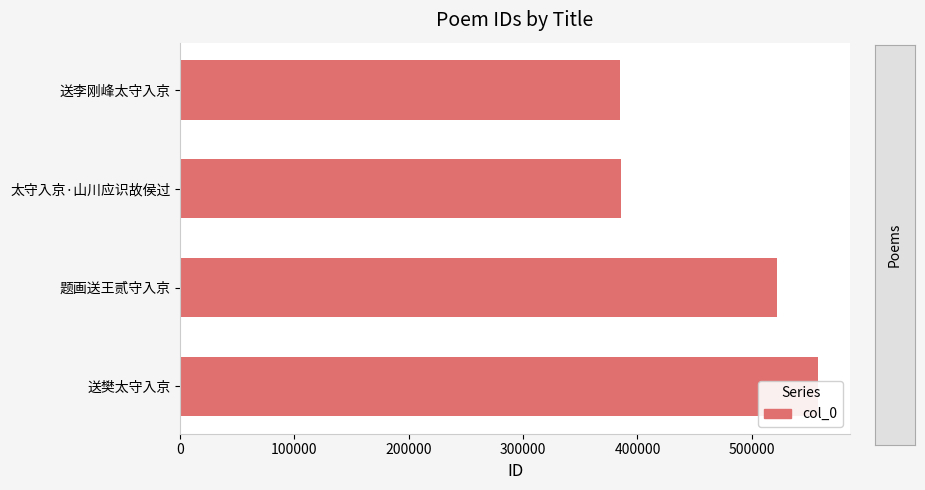

How many values exceed 521705?

1